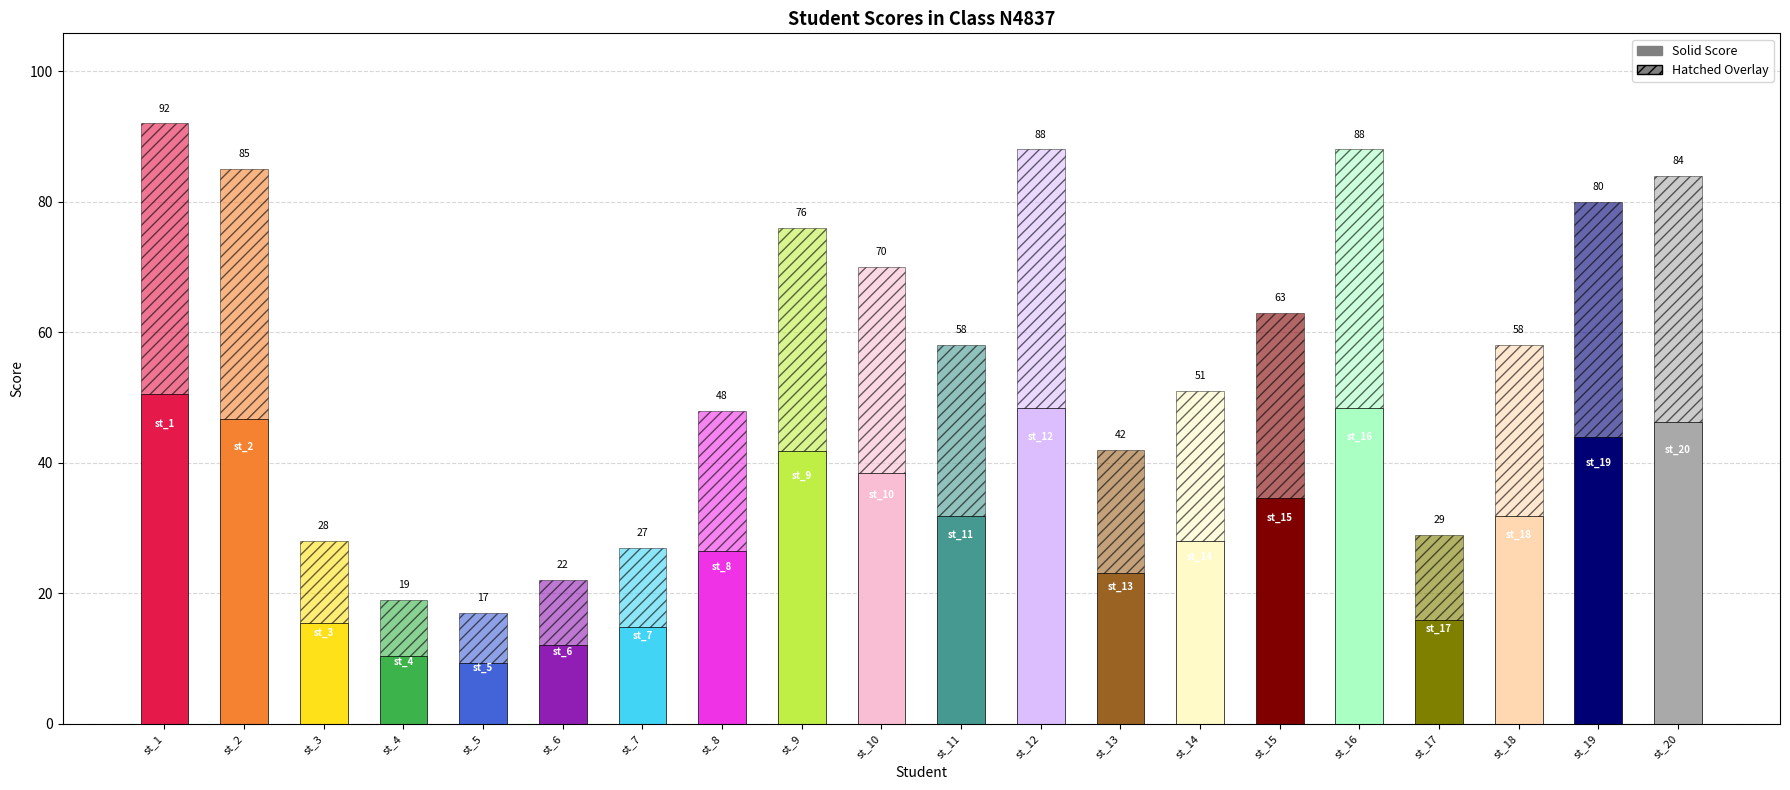

What is the smallest value displayed?

17